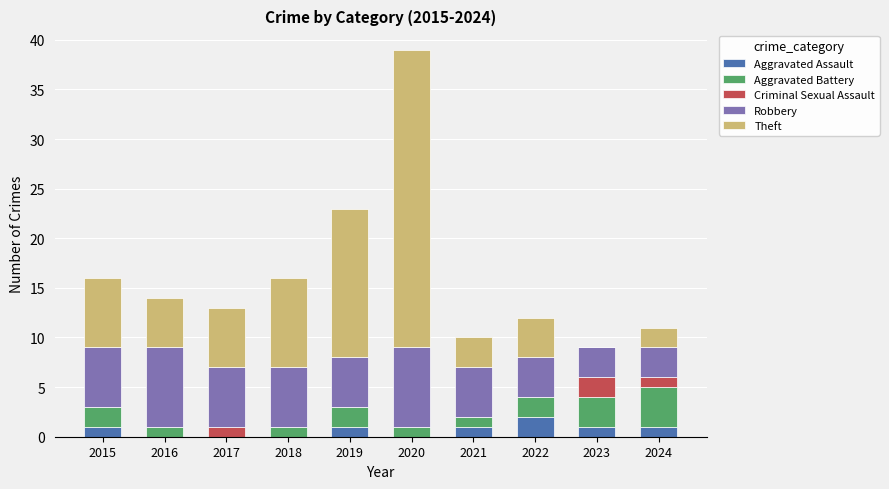

At which category is the sum across all series the highest?

2020